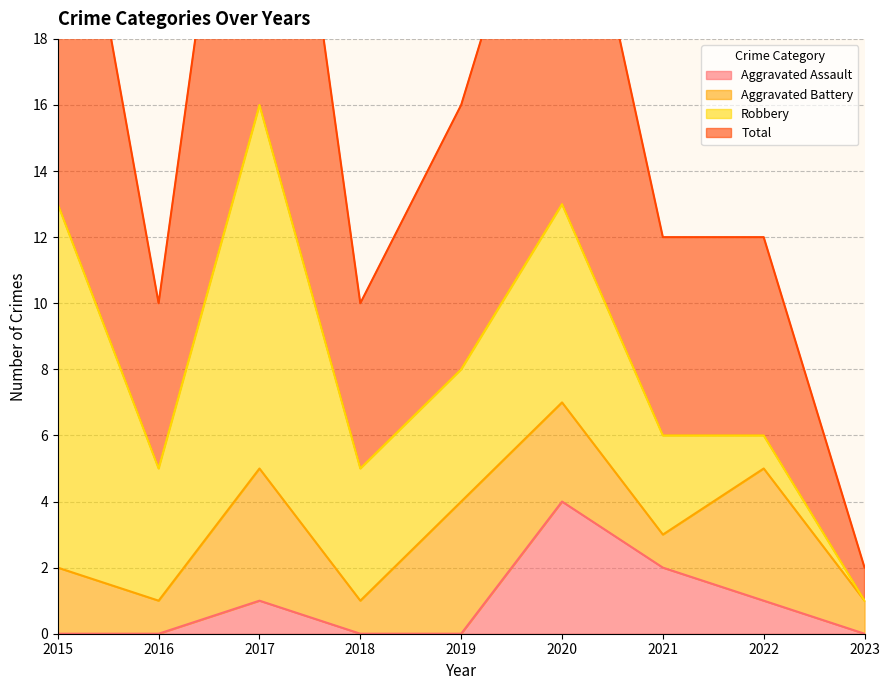

The Aggravated Assault series shows 0 at 2019. True or false?

True